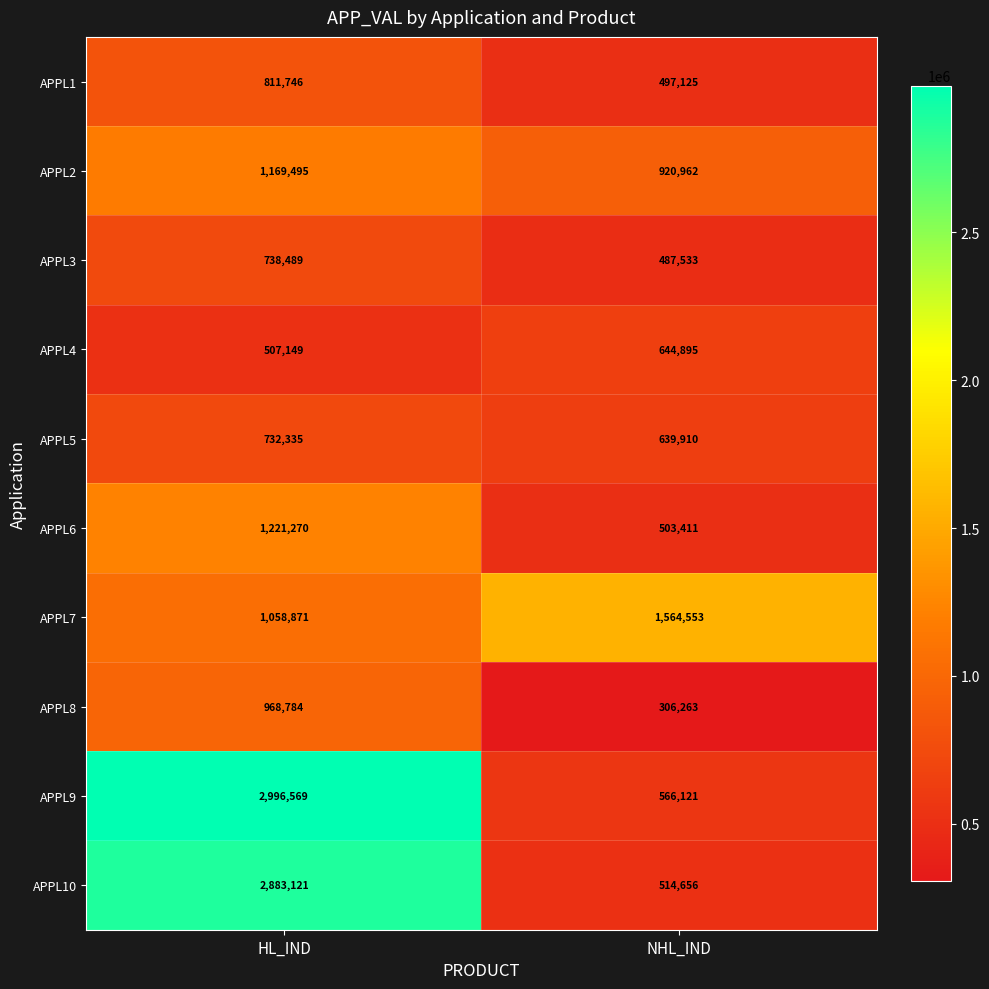

Read the APPL8 value at HL_IND, to the nearest 100.

968800